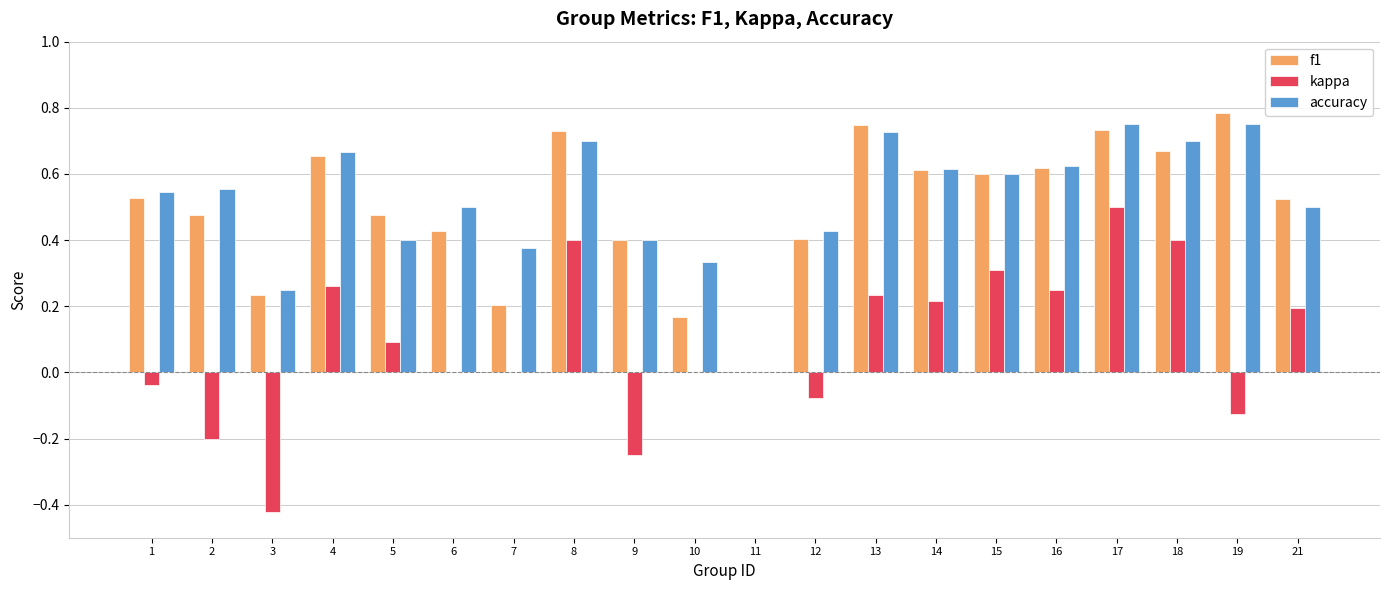

What is the sum of all kappa values?

1.7